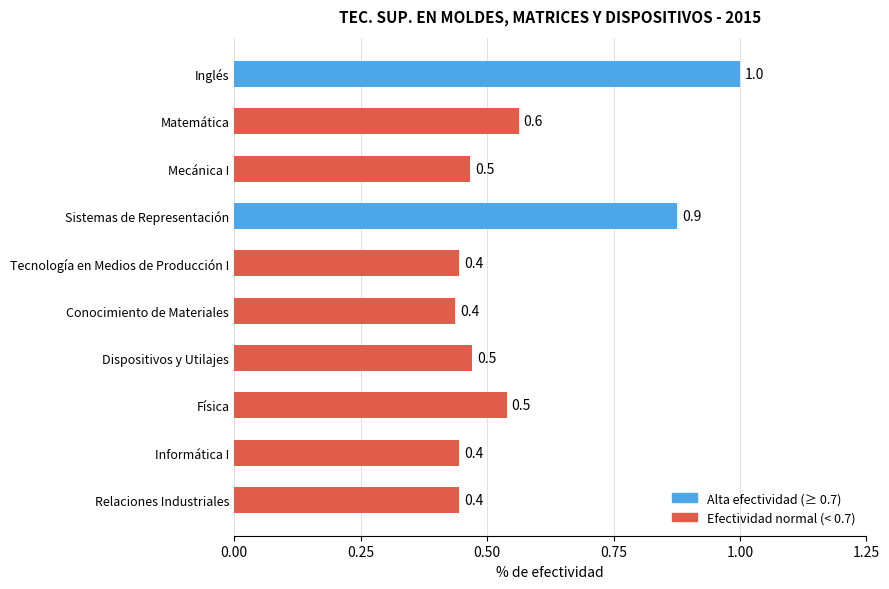

Read the value at Mecánica I.

0.5